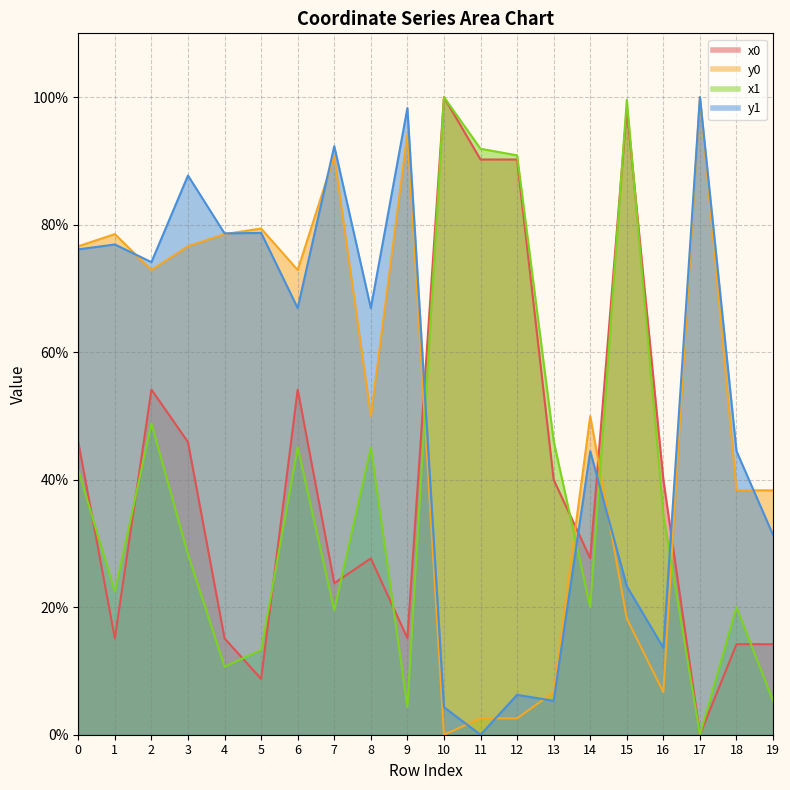

Does the chart display data point markers on the line(s)?

No